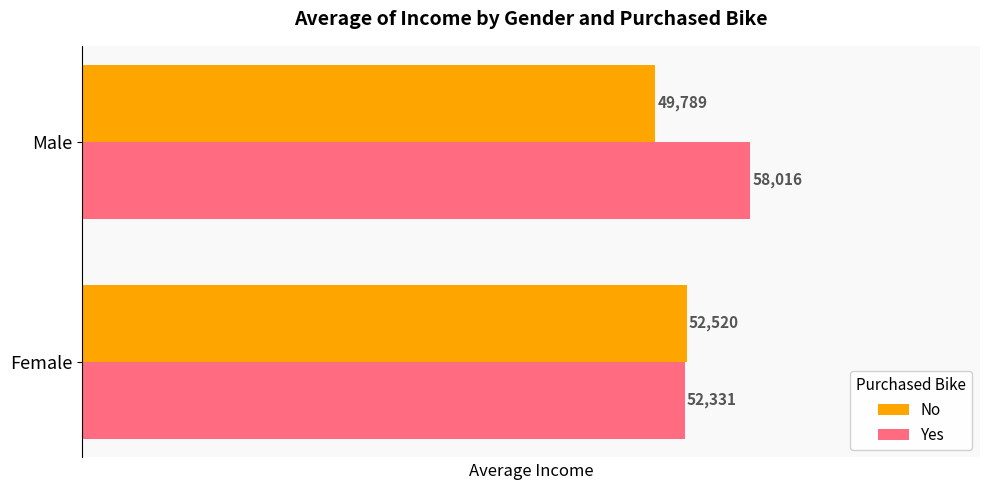

Which series has the largest range (max minus min)?

Yes